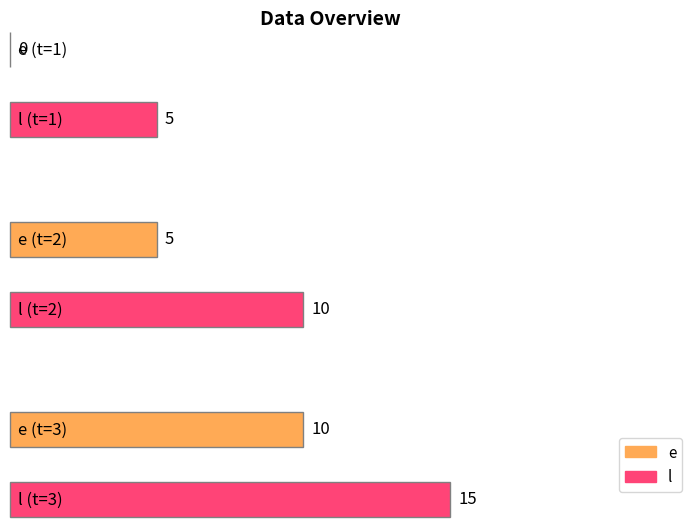

What is the difference between the maximum and minimum values in the e series?

10